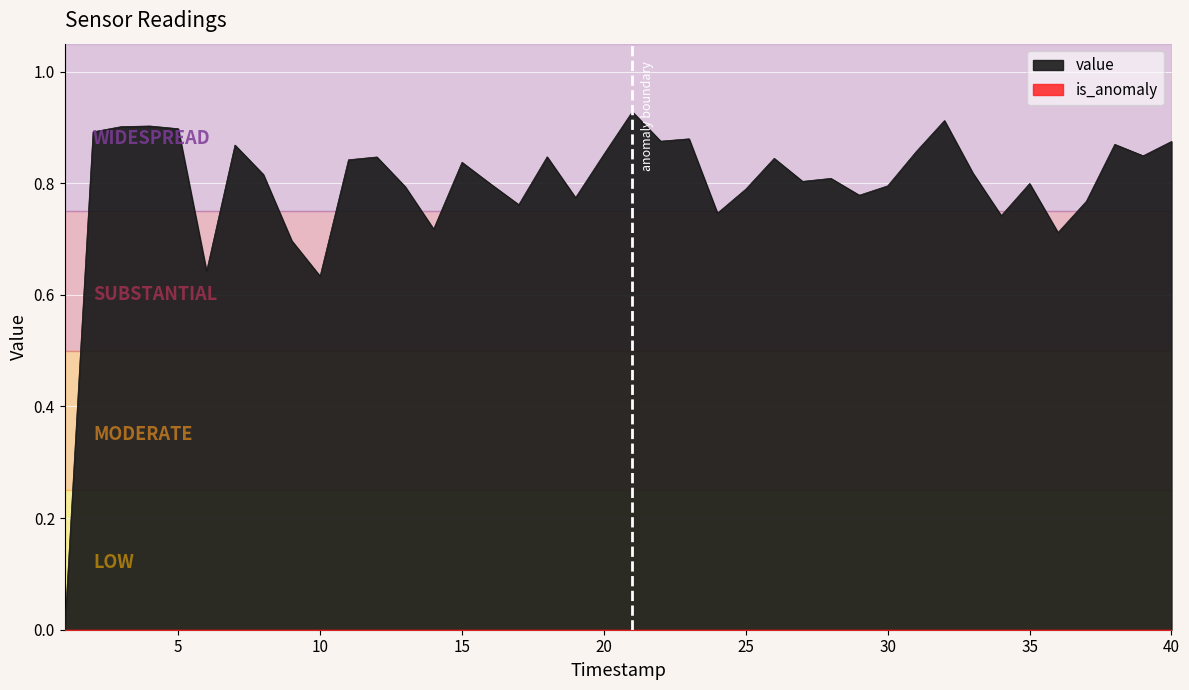

Where is the first local minimum?

6